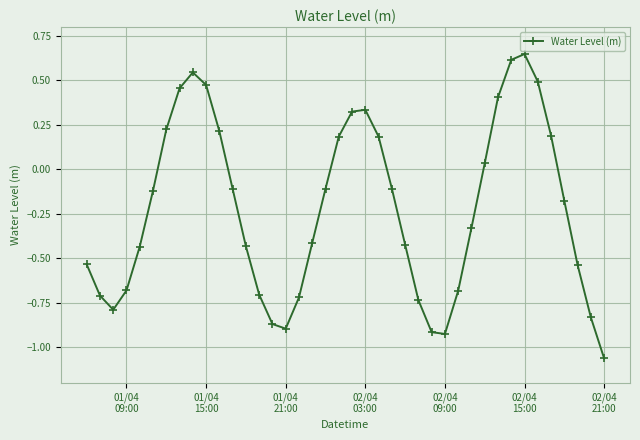

How many positive values are there?

15